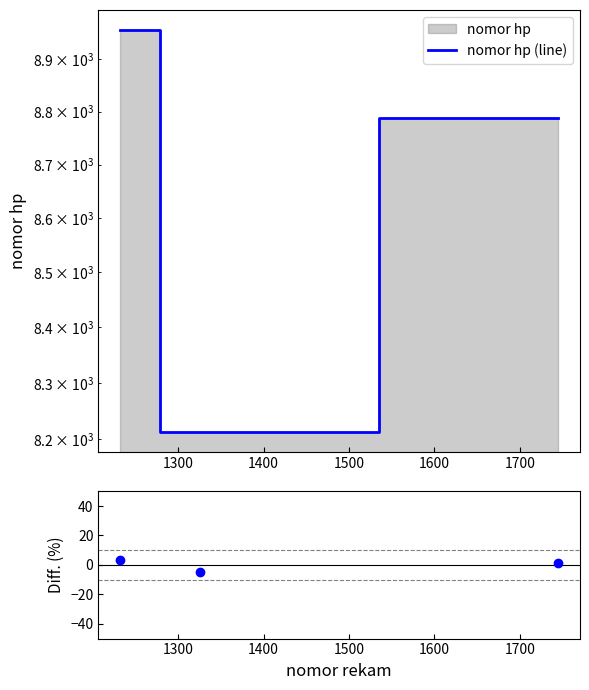

Which series has the largest total across all categories?

nomor hp (line)